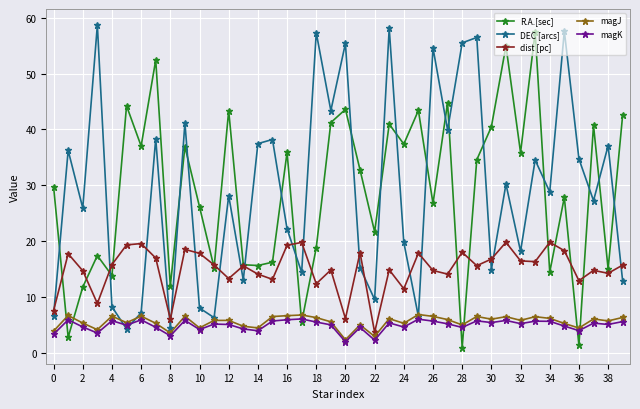

What is the lowest value of the dist [pc] series?

3.6